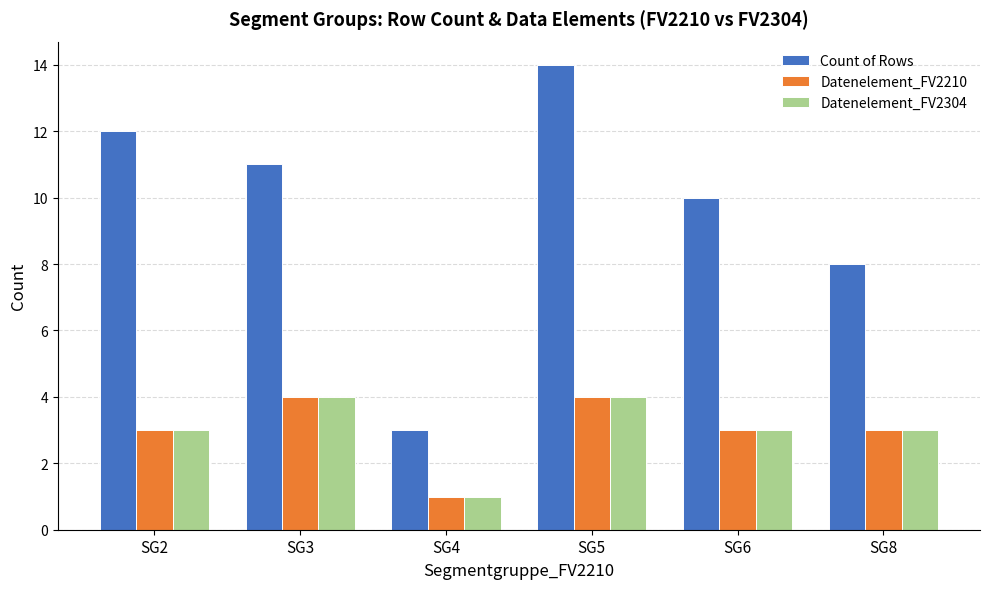

What is the highest value of the Count of Rows series?

14